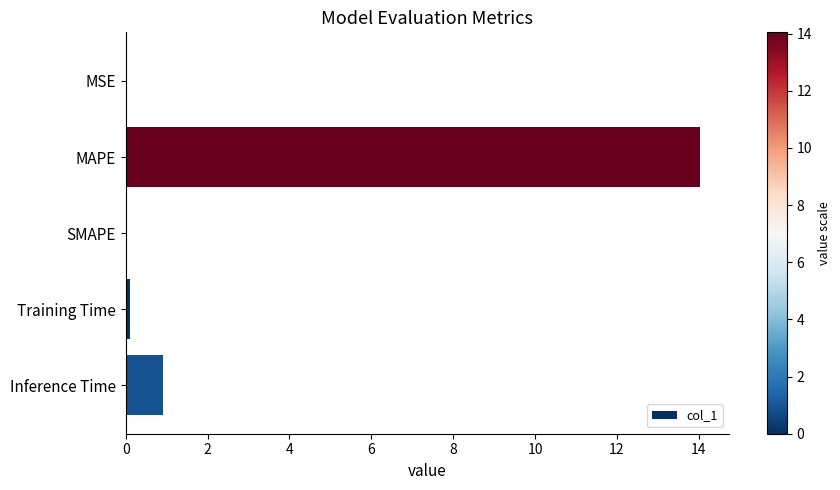

What is the greatest value displayed?

14.0